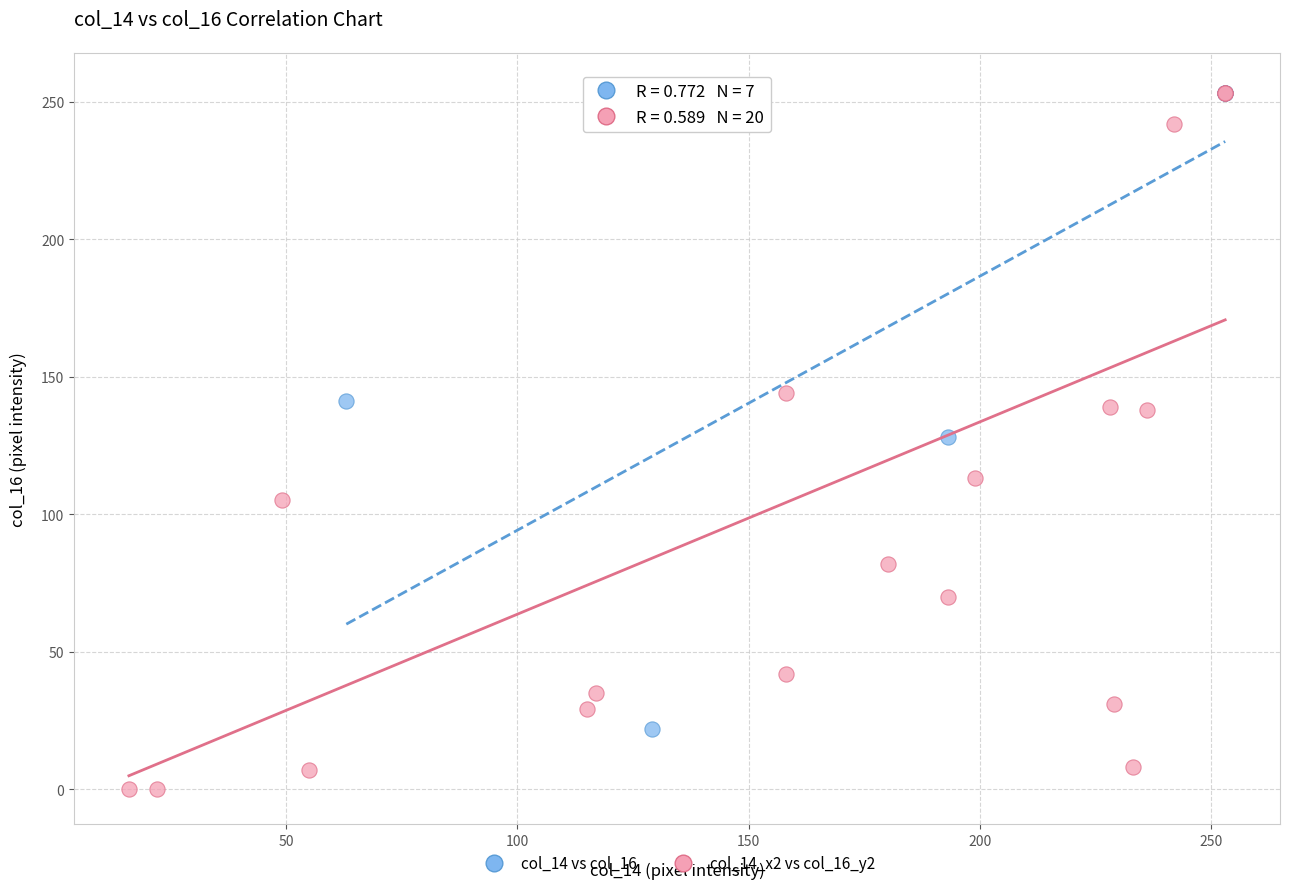

Which series contains the lowest Y value?

col_14_x2 vs col_16_y2